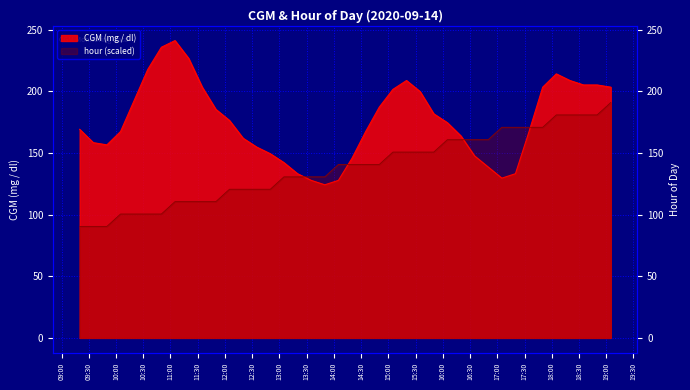

At which category does CGM (mg / dl) reach its first local valley?

10:00